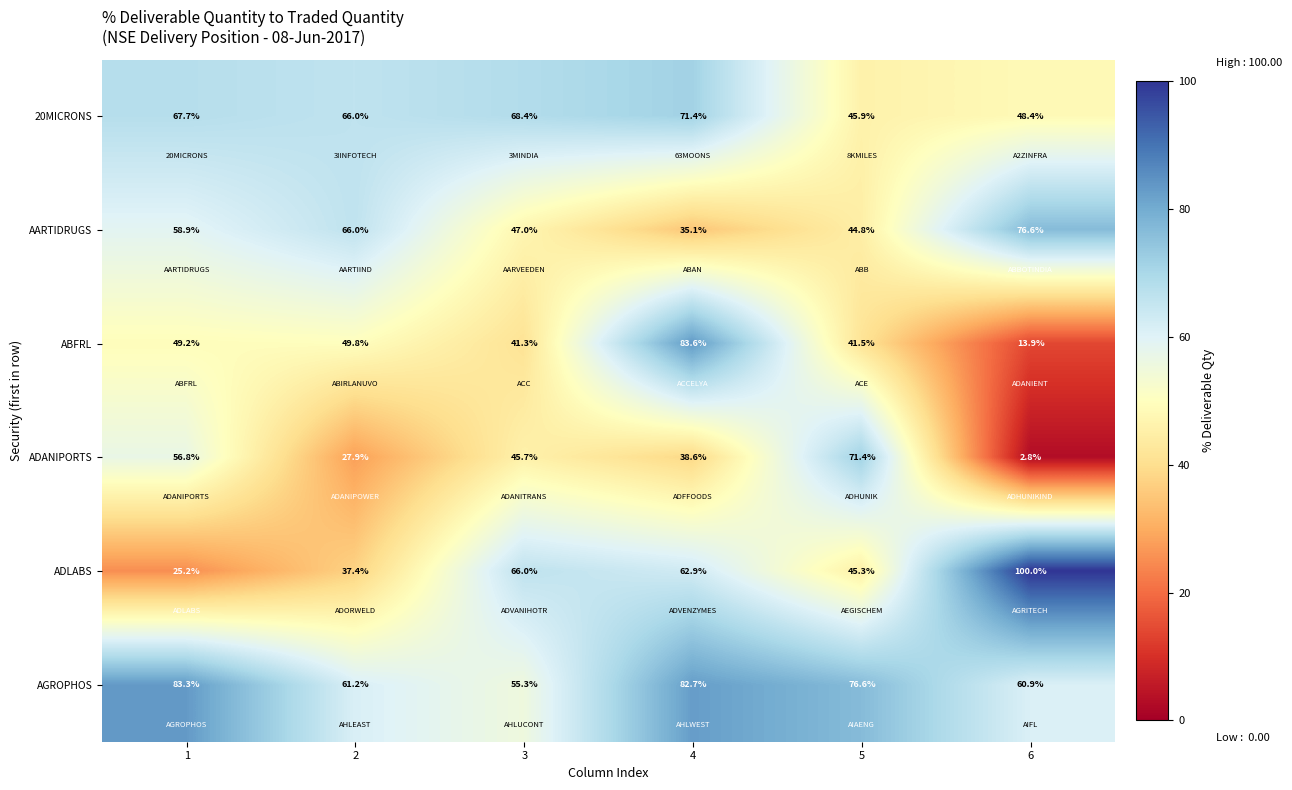

At 4, list the series in order from largest to smallest.

ABFRL, AGROPHOS, 20MICRONS, ADLABS, ADANIPORTS, AARTIDRUGS